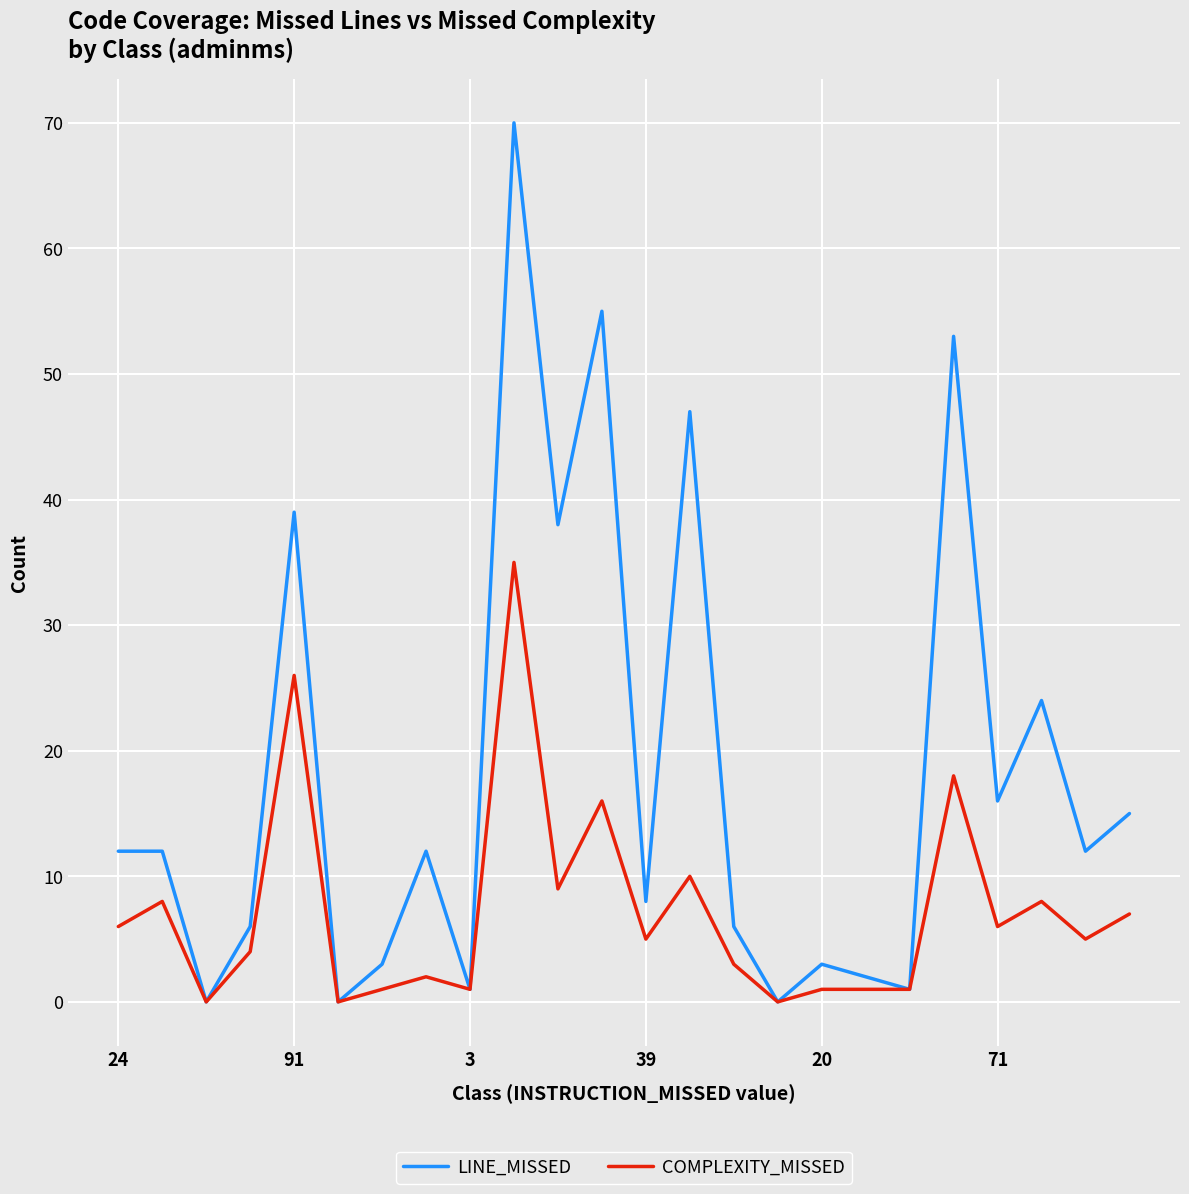

Rank the series by their average value, from lowest to highest.

COMPLEXITY_MISSED, LINE_MISSED